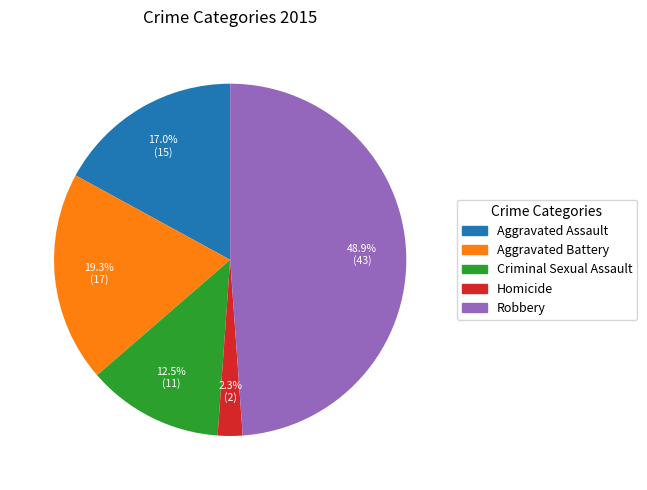

To the nearest percent, what is the difference between the Robbery and Criminal Sexual Assault slice percentages?

36%